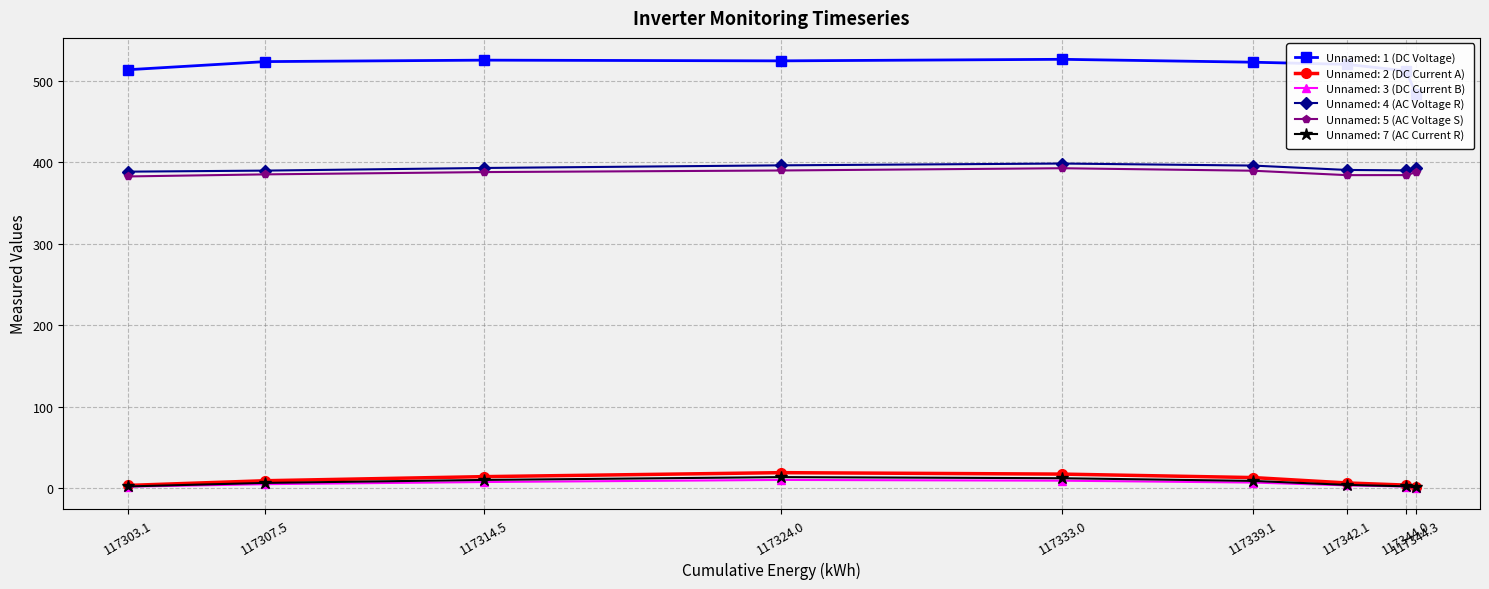

Which series changed the most between 117307.5 and 117314.5?

Unnamed: 2 (DC Current A)